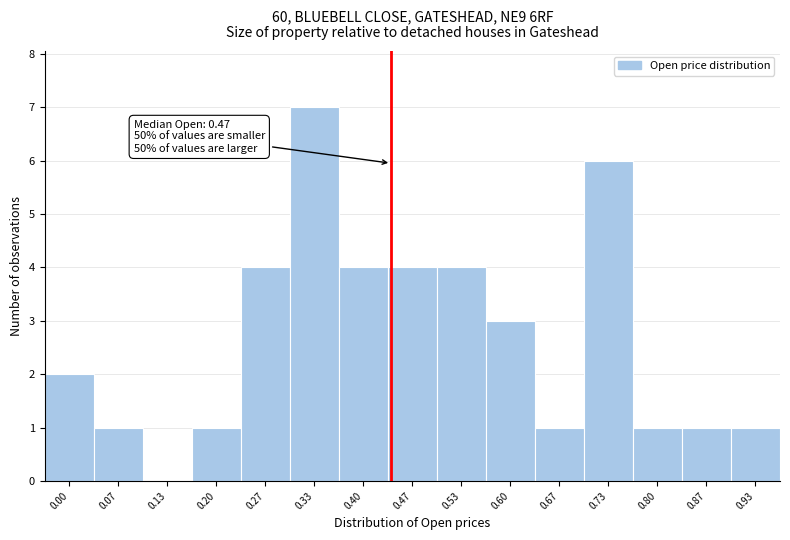

Reading left to right, transcribe all the data shown in this chart.

0.00=2	0.07=1	0.13=0	0.20=1	0.27=4	0.33=7	0.40=4	0.47=4	0.53=4	0.60=3	0.67=1	0.73=6	0.80=1	0.87=1	0.93=1